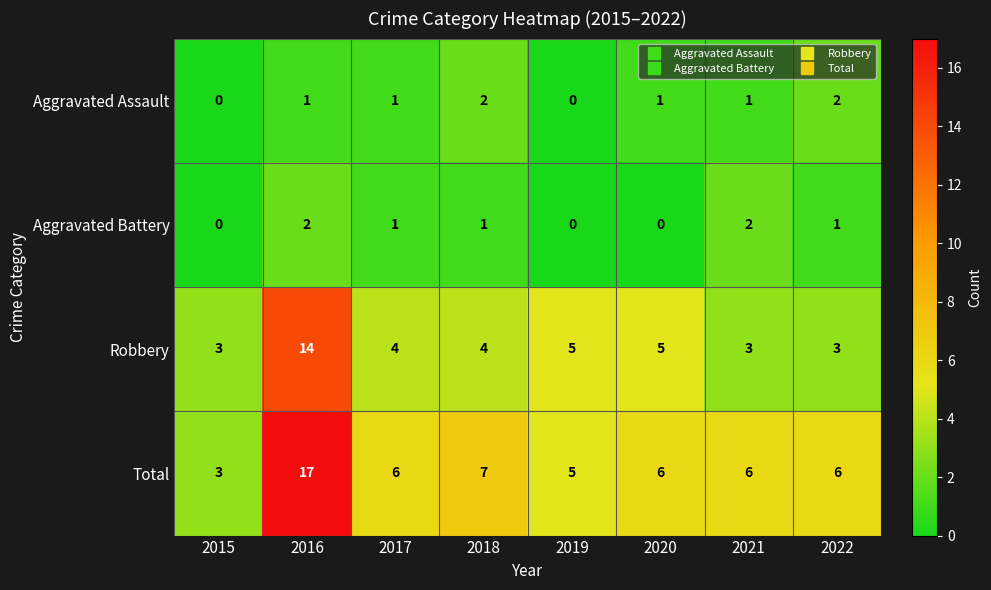

What is the spread (max minus min) of values at 2022?

5